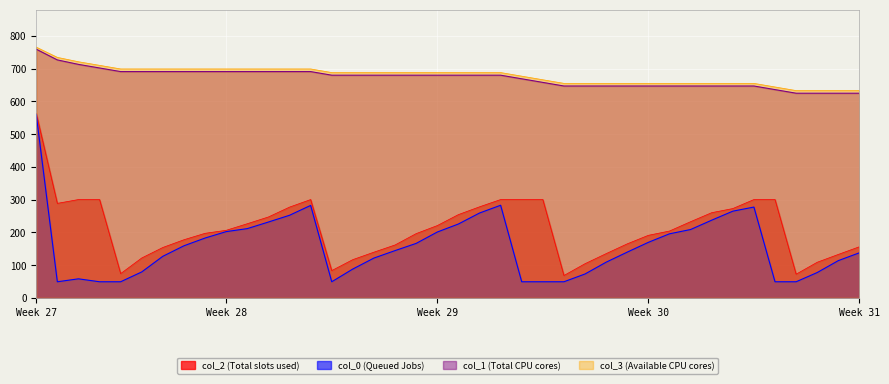

What is the label of the 17th point from the right?

23